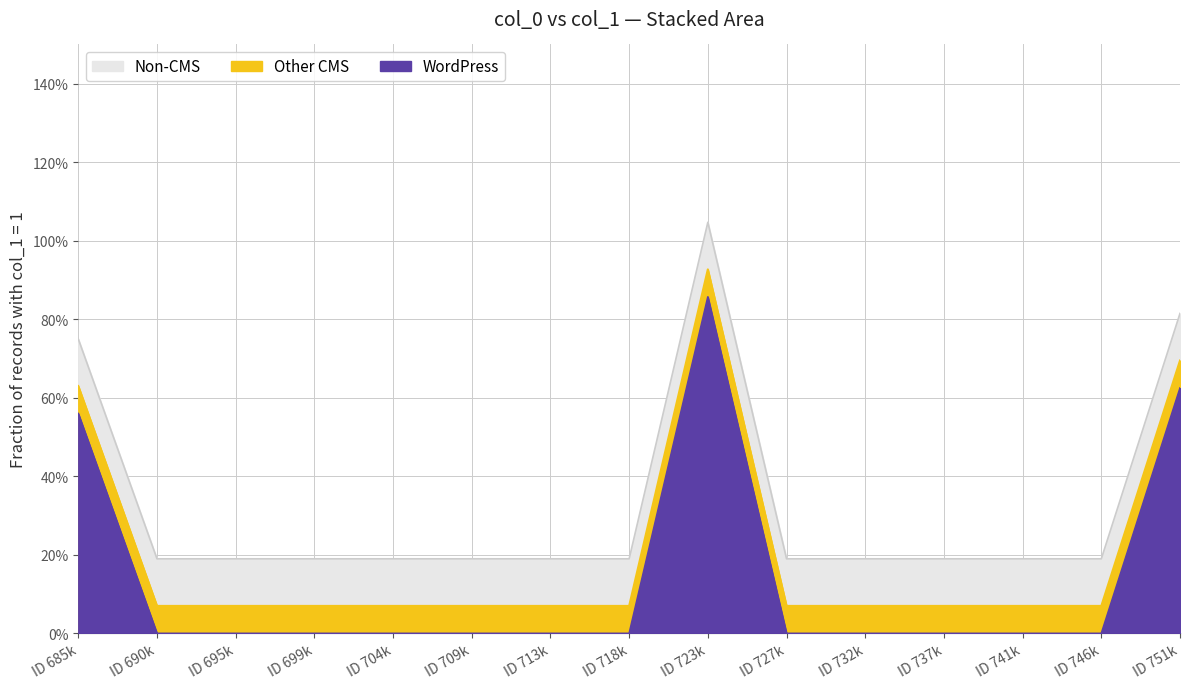

What is the sum of the col_1 (upper) values at 687596 and 684055?

1.6